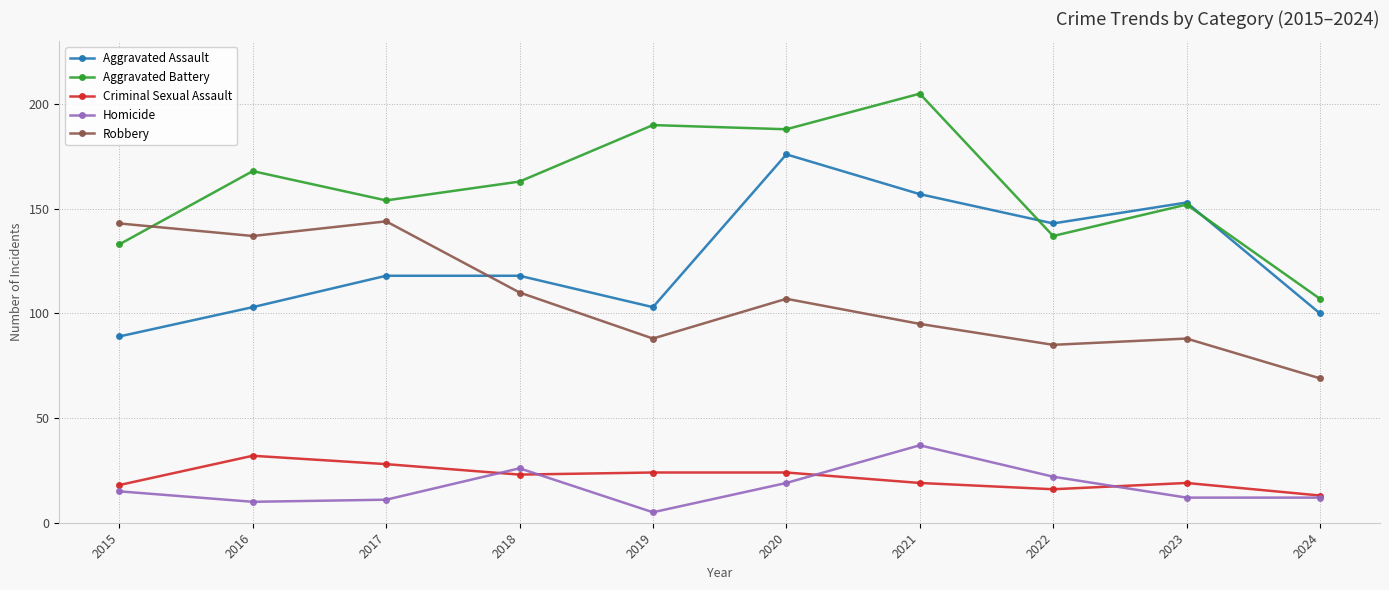

Does the chart display data point markers on the line(s)?

Yes